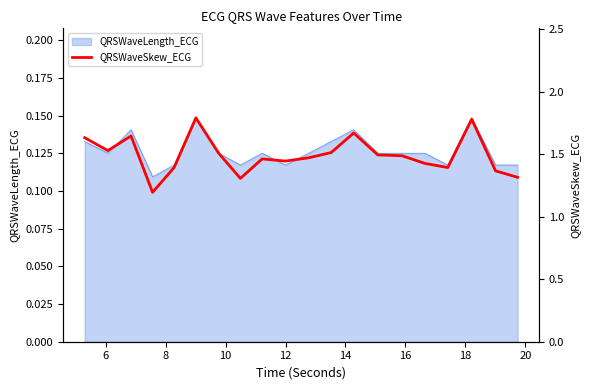

The value at 12 is 2.2. True or false?

False